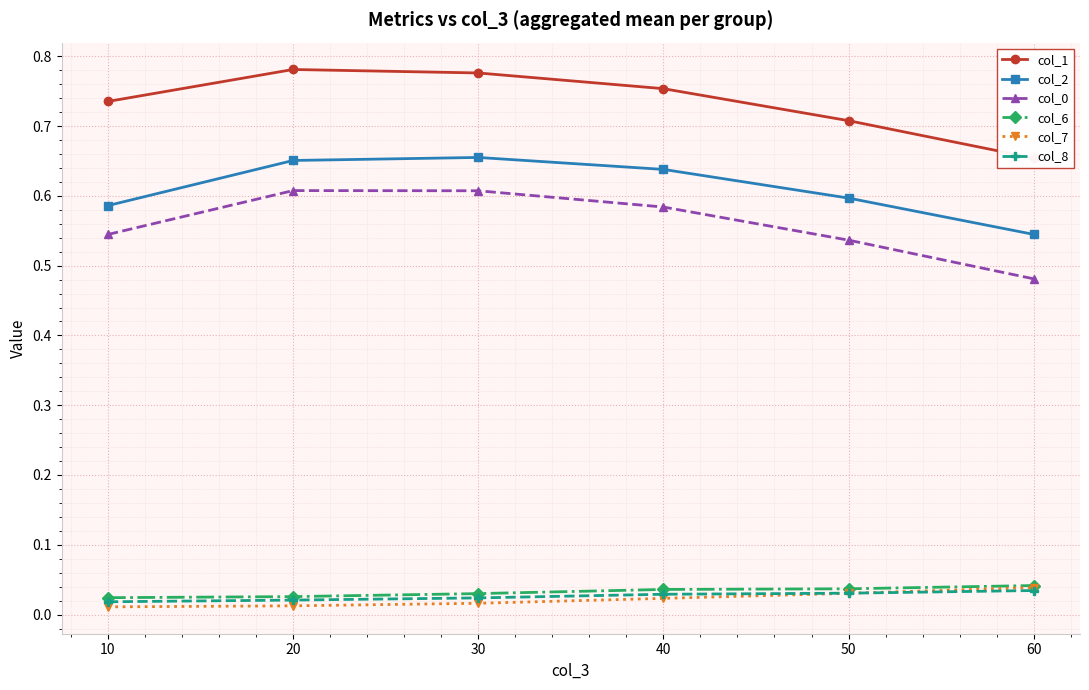

What is the difference between the second highest and minimum values in the col_2 series?

0.1